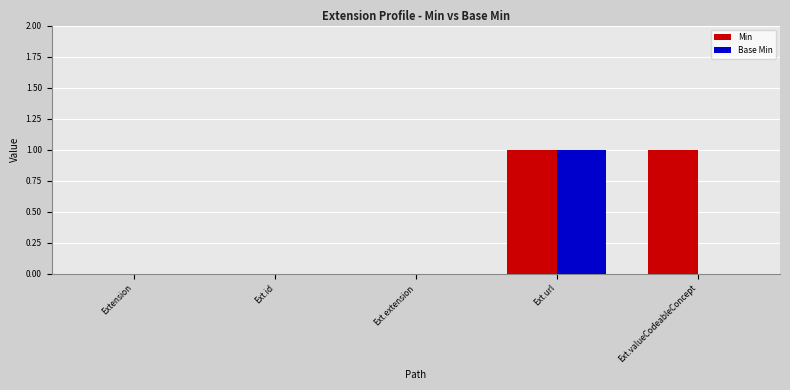

How many Min values are between 0 and 1?

5